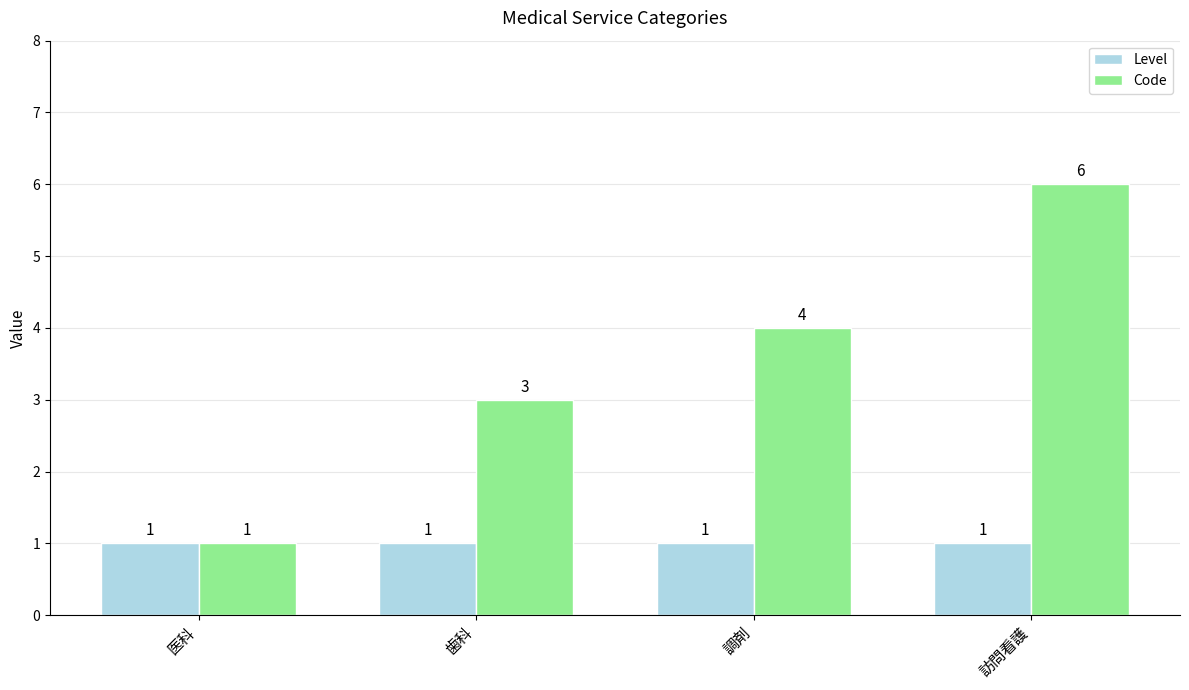

Is it true that Level equals 0 at 歯科?

False